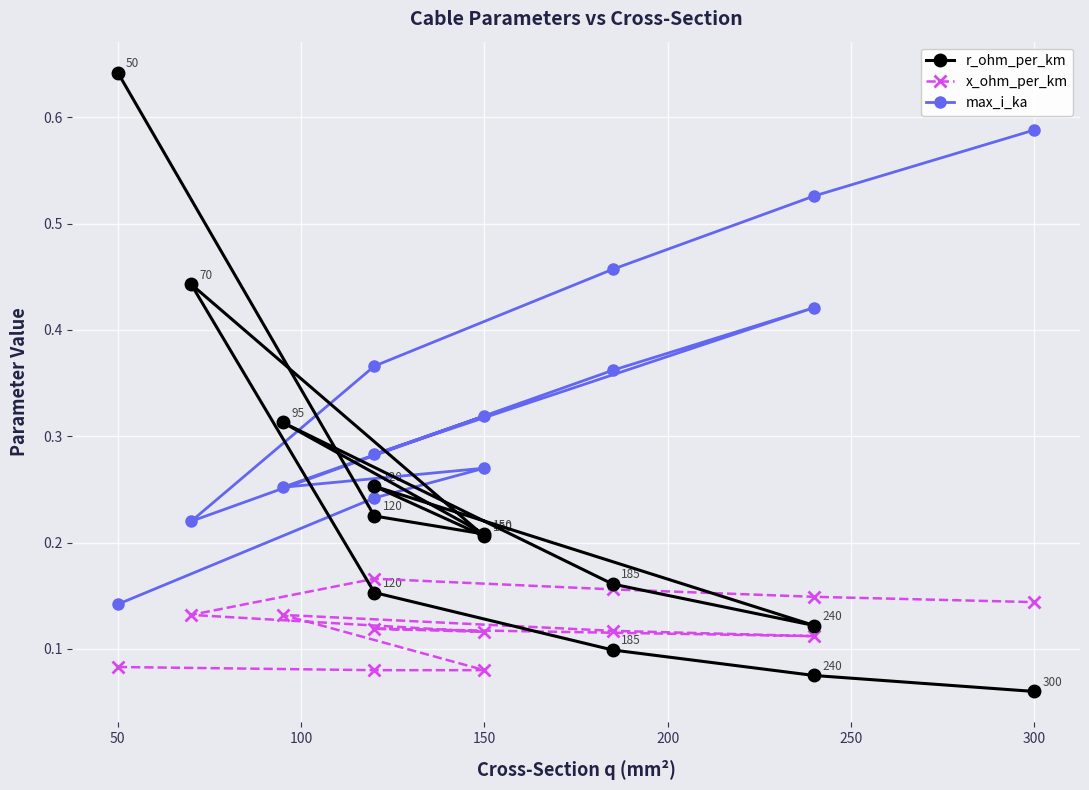

How many intersections are there between r_ohm_per_km and max_i_ka?

5